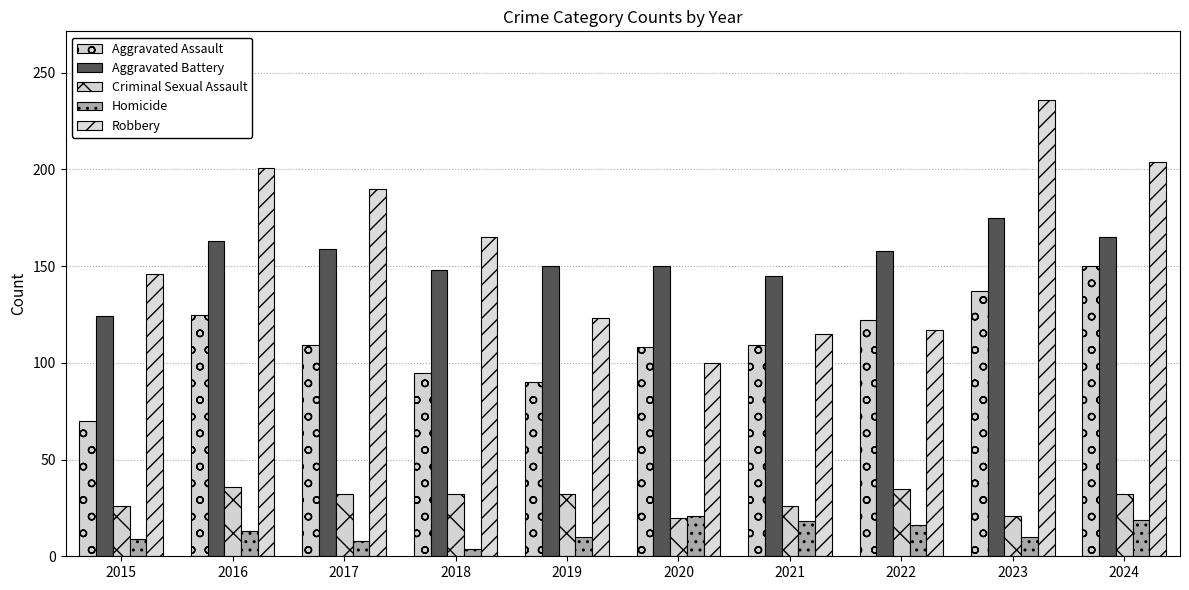

Reading left to right, list all the values displayed in this chart.

Aggravated Assault: 70	125	109	95	90	108	109	122	137	150
Aggravated Battery: 124	163	159	148	150	150	145	158	175	165
Criminal Sexual Assault: 26	36	32	32	32	20	26	35	21	32
Homicide: 9	13	8	4	10	21	18	16	10	19
Robbery: 146	201	190	165	123	100	115	117	236	204